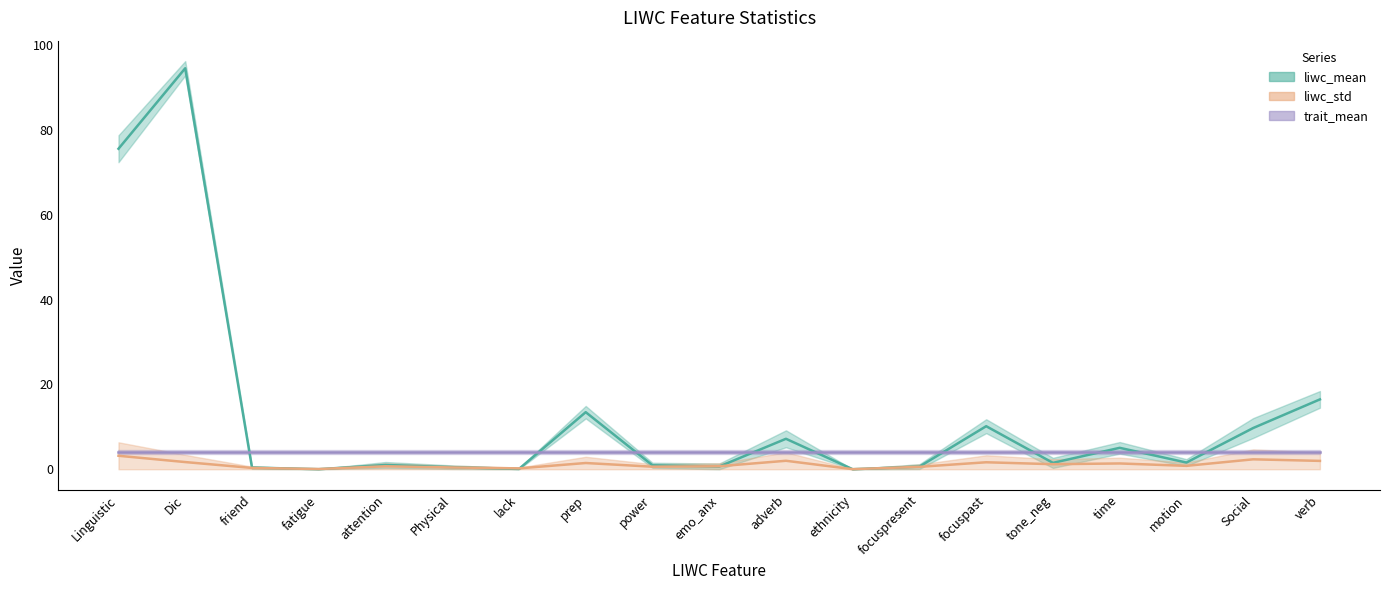

In liwc_std, how many points are higher than both neighbors (excluding endpoints)?

6